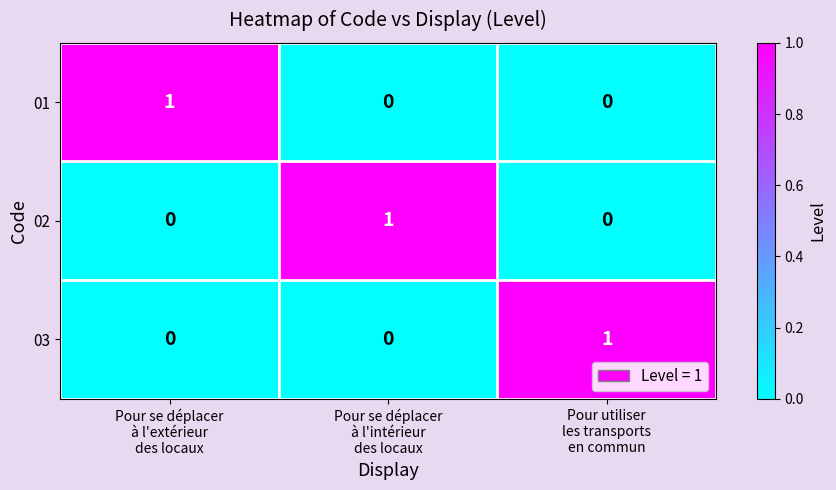

What is the difference between the highest and lowest values at Pour se déplacer
à l'extérieur
des locaux?

1